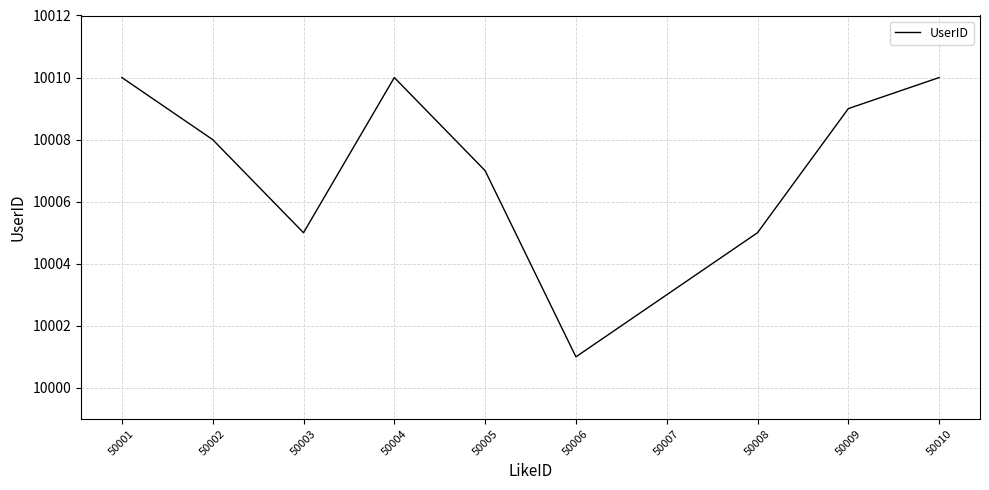

What is the sum of the values at 50008 and 50003?

20010